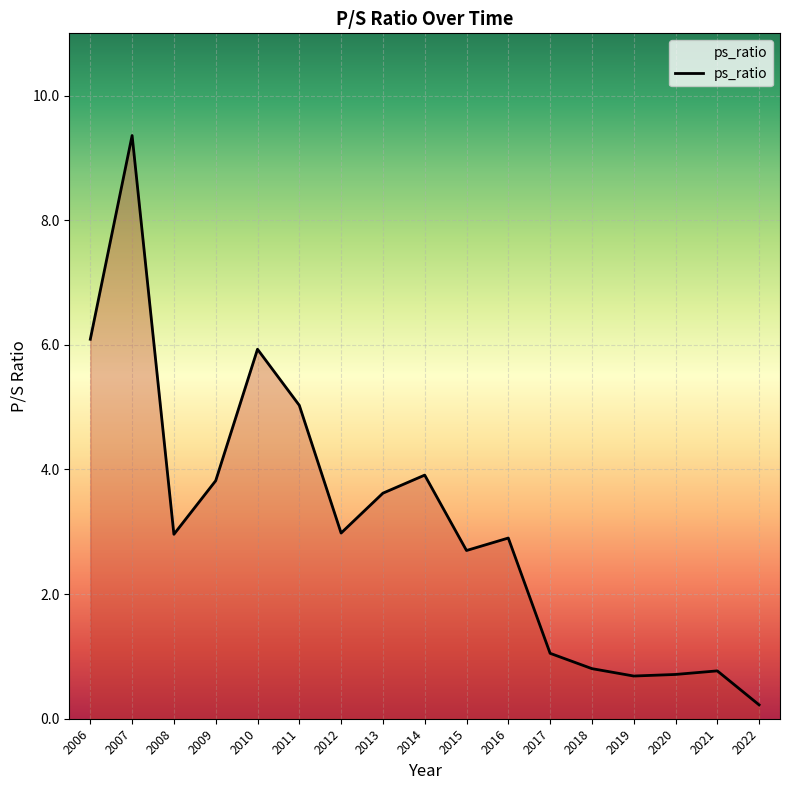

What is the sum of all values?

53.5